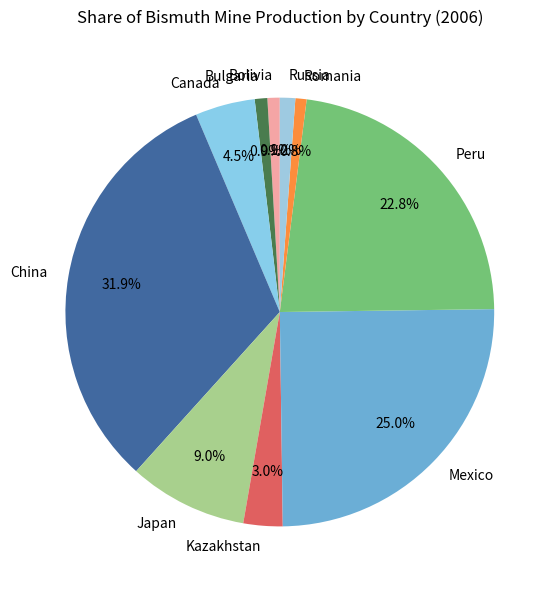

What portion of the pie excludes Mexico?

75.0%